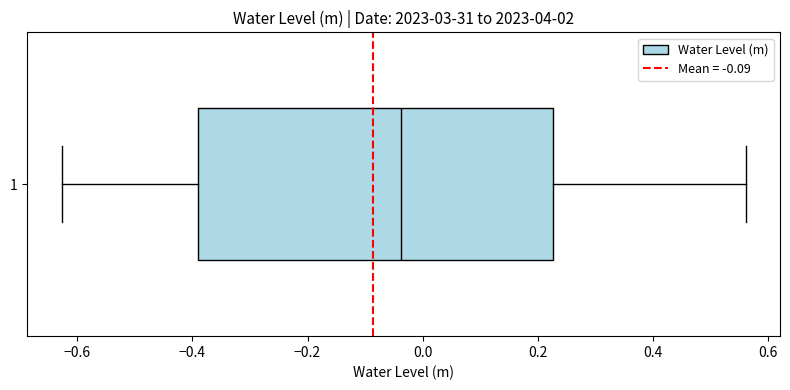

Read this box plot against the x-axis: the position of the median line, the range covered by the box, and the ends of both whiskers. The values are not printed on the chart, so give them approximately, as read against the axis.

median -0.04, box -0.40 to 0.22, whiskers -0.62 to 0.56